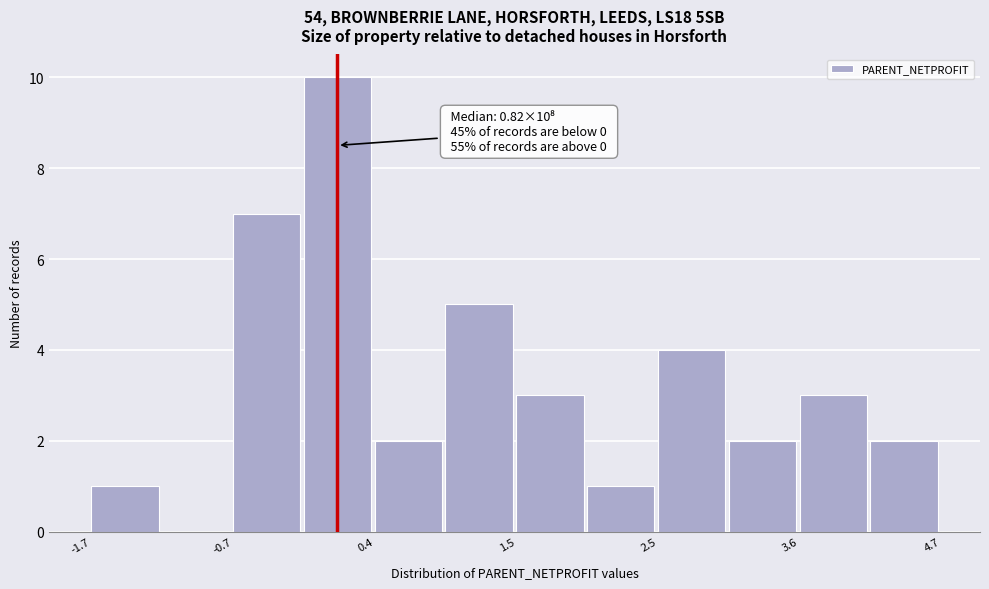

Around what value on the x-axis is the tallest bar? Give the approximate position of its centre, as read against the axis.

0.2